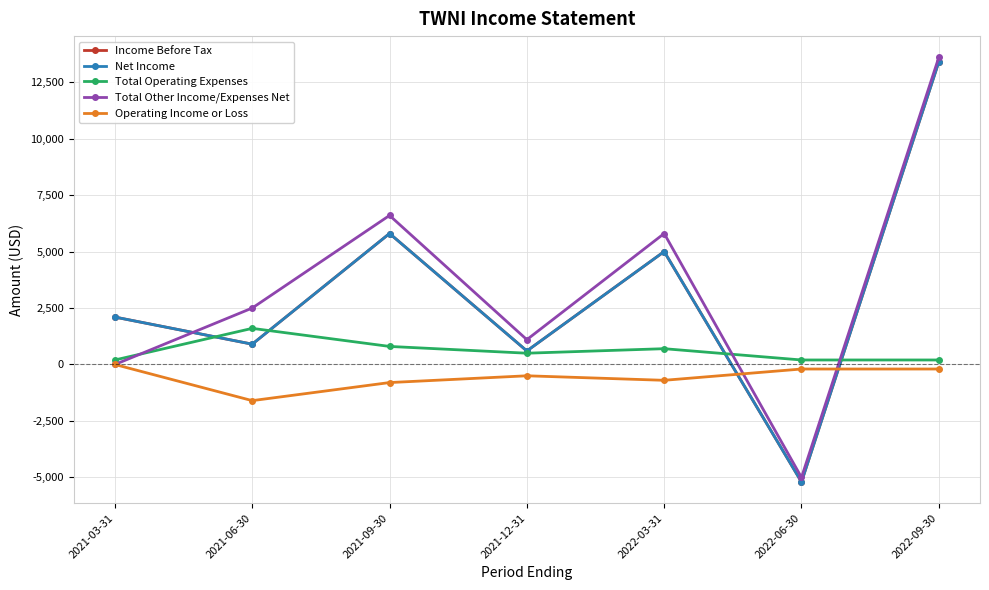

Rank the categories by Total Other Income/Expenses Net value from highest to lowest.

2022-09-30, 2021-09-30, 2022-03-31, 2021-06-30, 2021-12-31, 2021-03-31, 2022-06-30